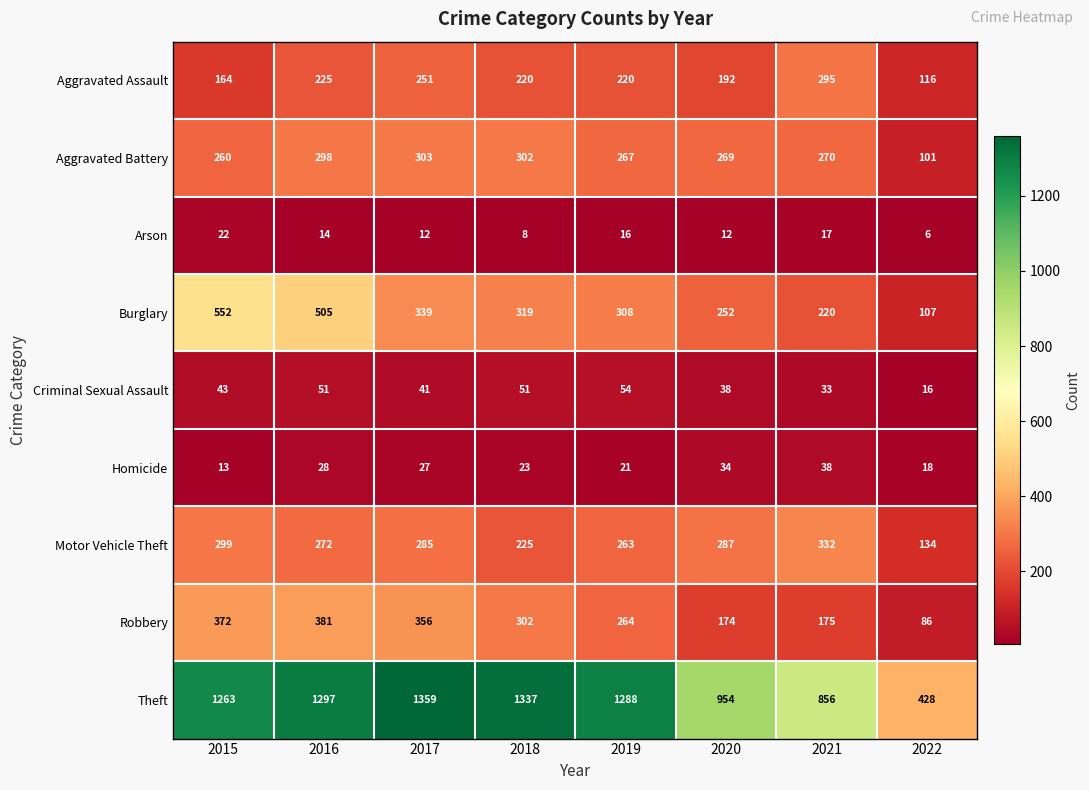

Which series changed the most between 2016 and 2020?

Theft